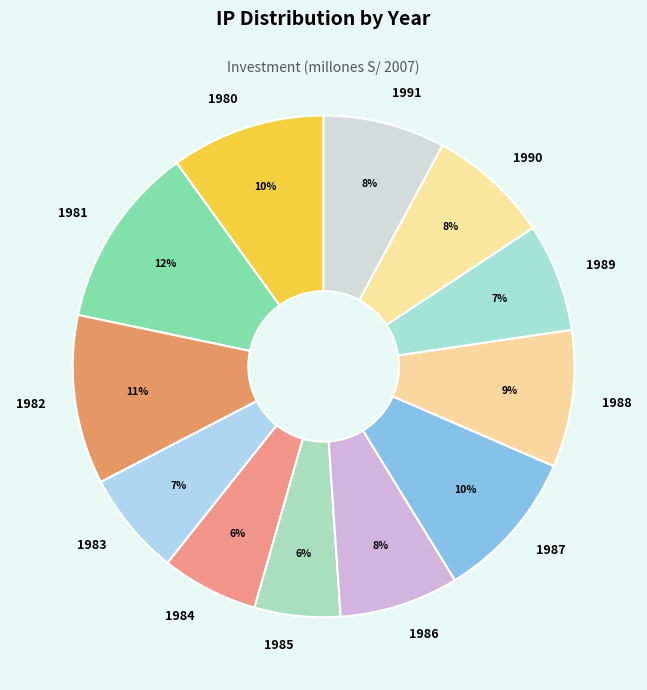

What is the ratio of the value at 1985 to the value at 1980?

0.6